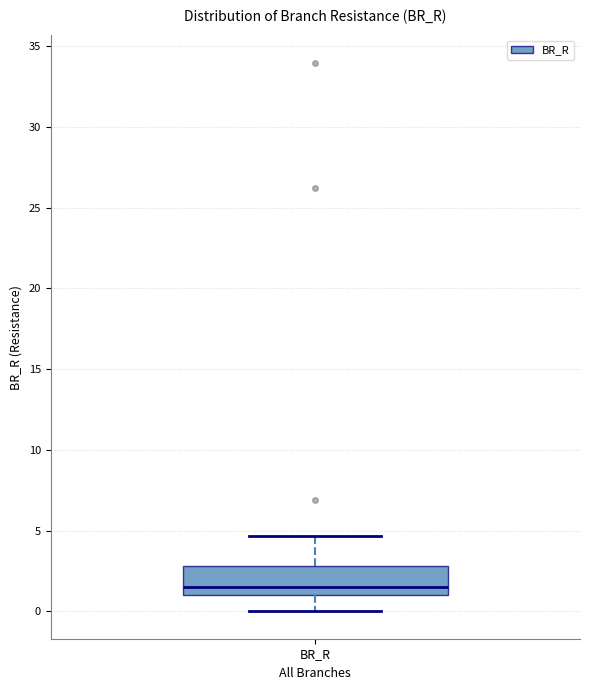

Read this box plot against the y-axis: the position of the median line, the range covered by the box, and the ends of both whiskers. The values are not printed on the chart, so give them approximately, as read against the axis.

median 1.5, box 1.0 to 3.0, whiskers 0.0 to 4.5